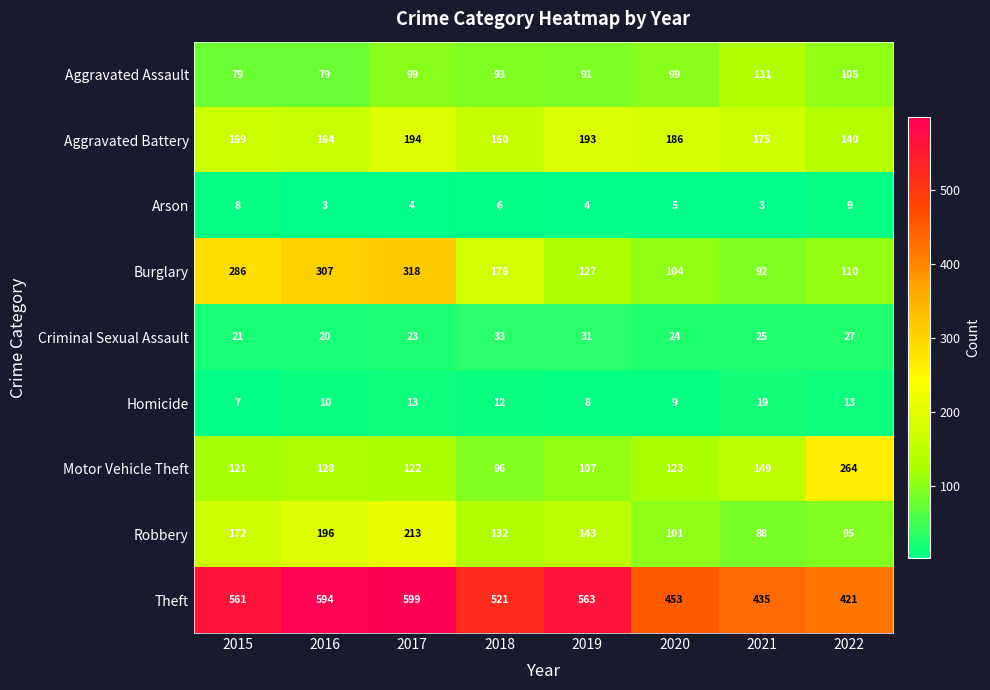

The value of Aggravated Assault at 2019 is 91. True or false?

True